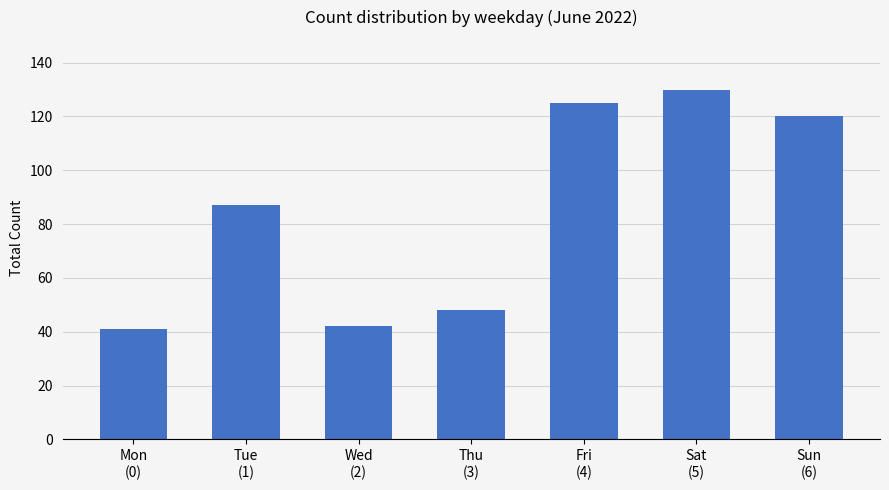

What is the difference between the maximum and minimum values?

89